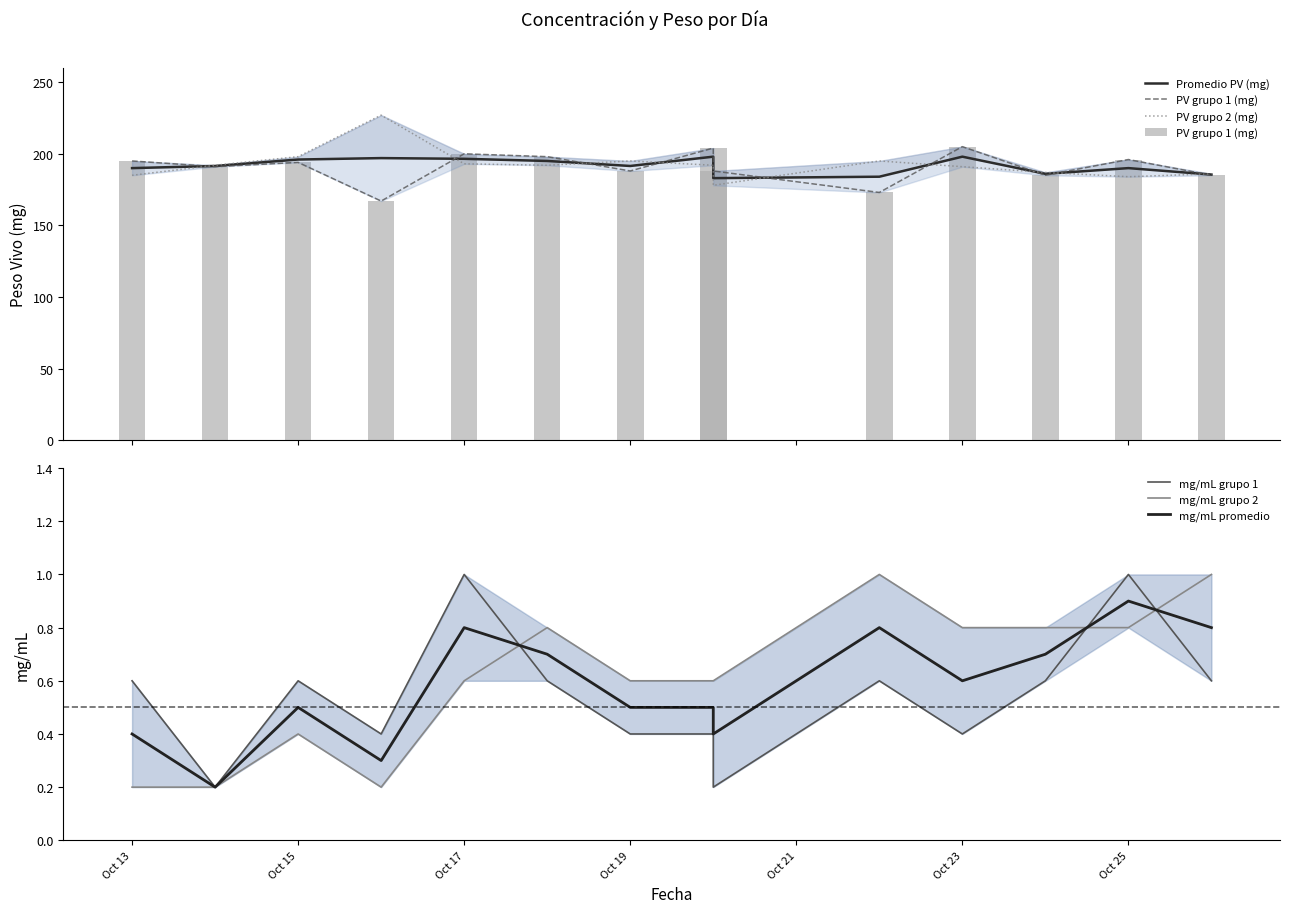

List the series in order of their peak value, highest first.

PV grupo 2 (mg), PV grupo 1 (mg), Promedio PV (mg), mg/mL grupo 1, mg/mL grupo 2, mg/mL promedio